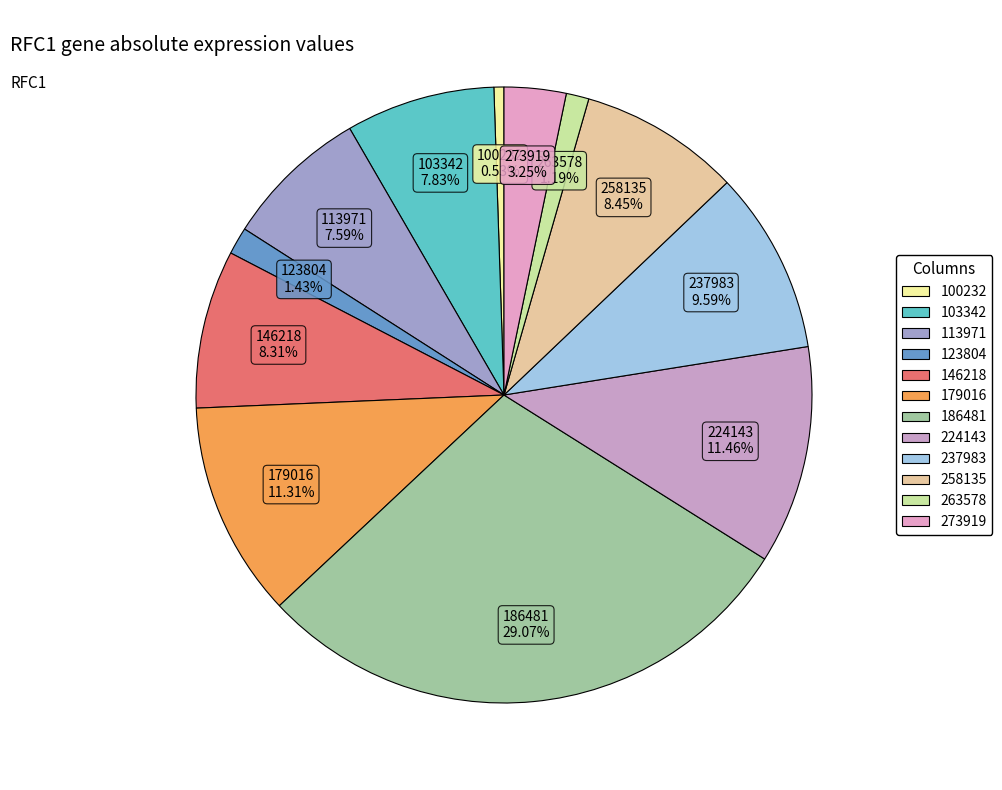

To the nearest percent, what is the average slice percentage?

8%